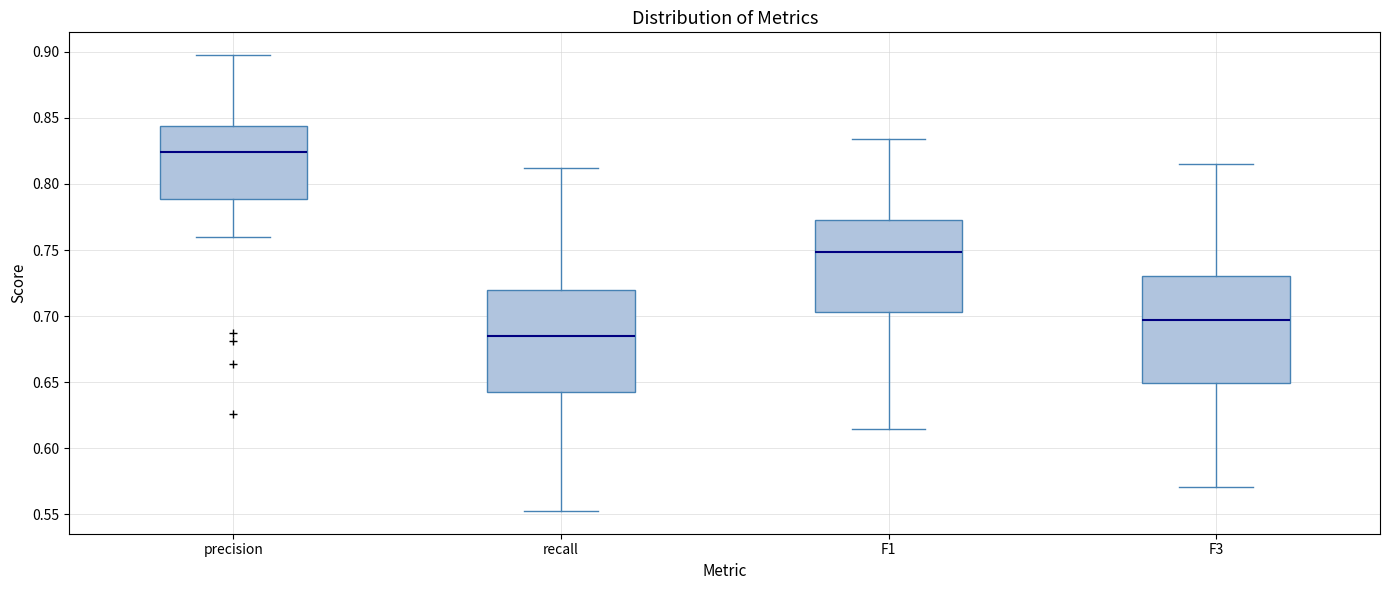

Reading left to right, read every box against the y-axis: the position of its median line, the range the box covers, and the ends of its whiskers. The values are not printed on the chart, so give them approximately, as read against the axis.

precision: median 0.825, box 0.790 to 0.845, whiskers 0.760 to 0.895
recall: median 0.685, box 0.645 to 0.720, whiskers 0.555 to 0.810
F1: median 0.750, box 0.705 to 0.775, whiskers 0.615 to 0.835
F3: median 0.695, box 0.650 to 0.730, whiskers 0.570 to 0.815